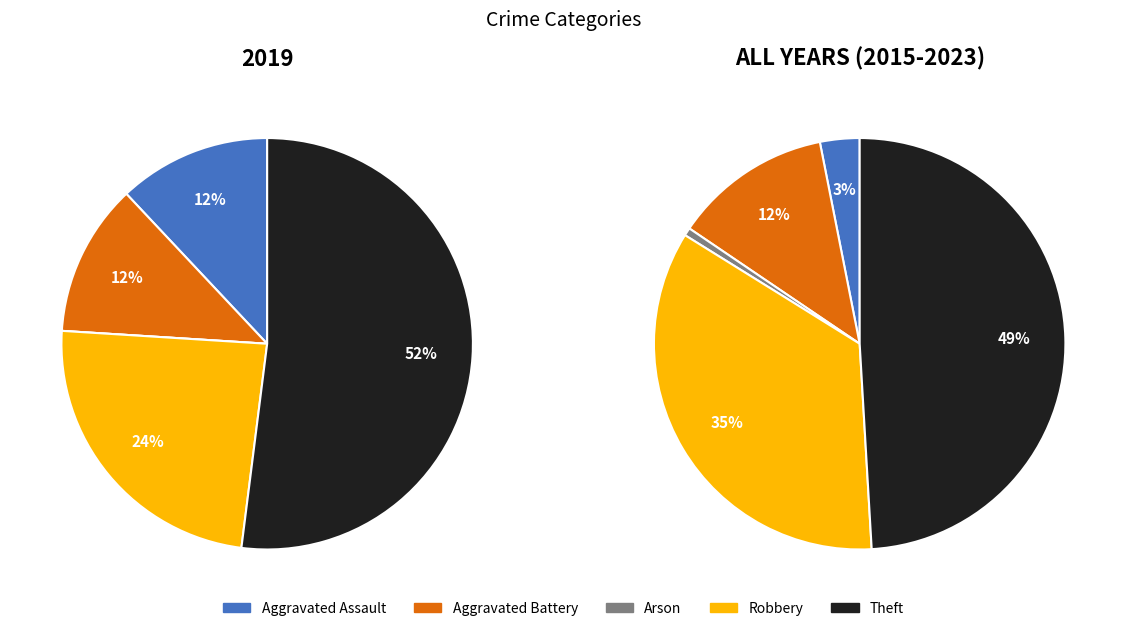

What is the smallest slice in the pie chart?

Arson